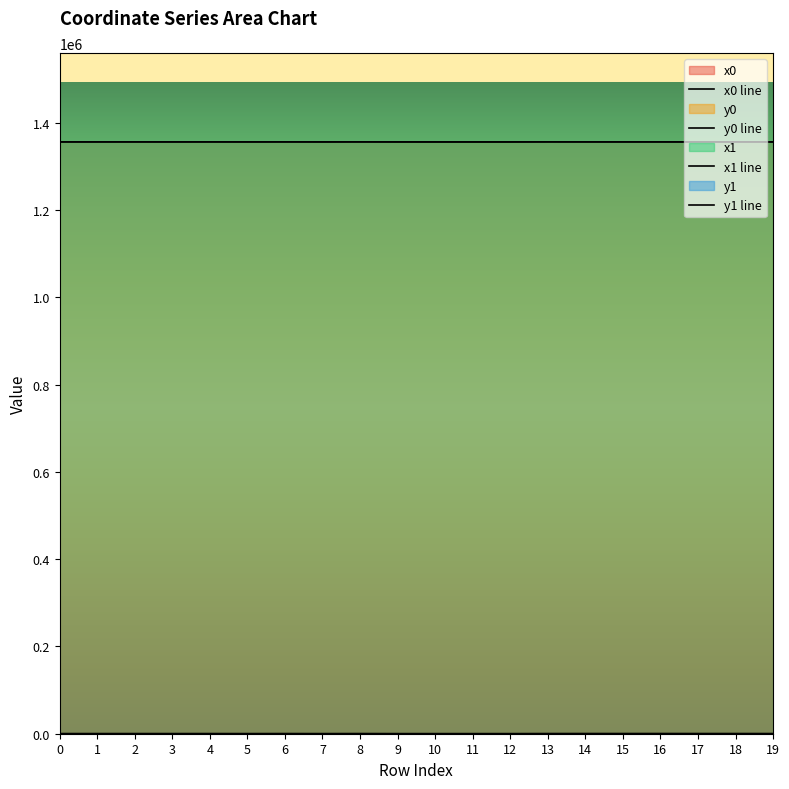

At which label is x1 line closest to 1356362?

15